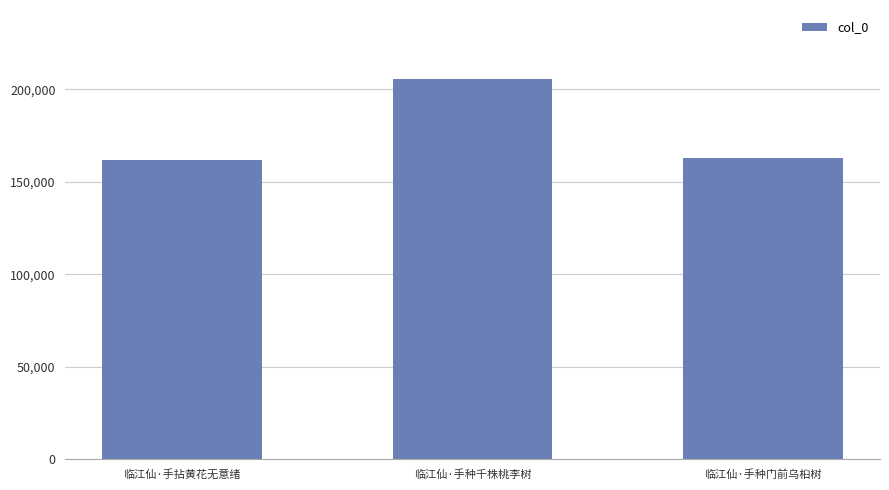

What is the maximum value shown in the chart?

205826